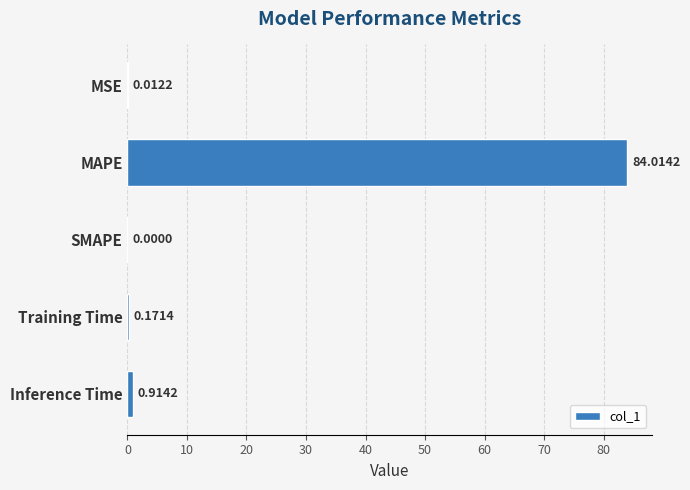

Are the bars grouped side by side (vs. stacked)?

No